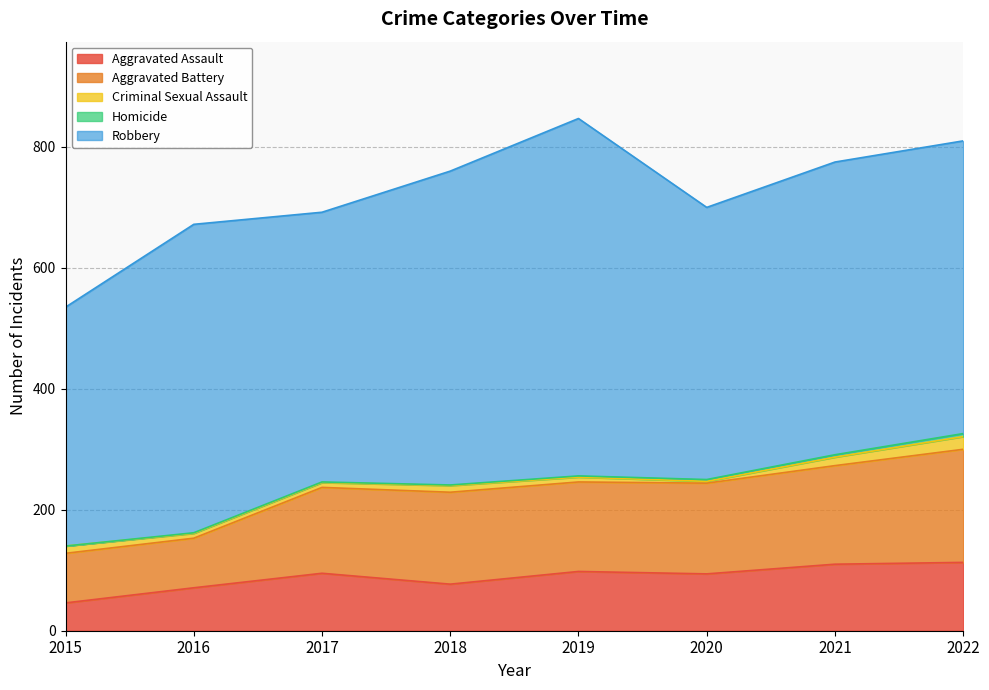

Is it true that Robbery equals 395 at 2015?

True